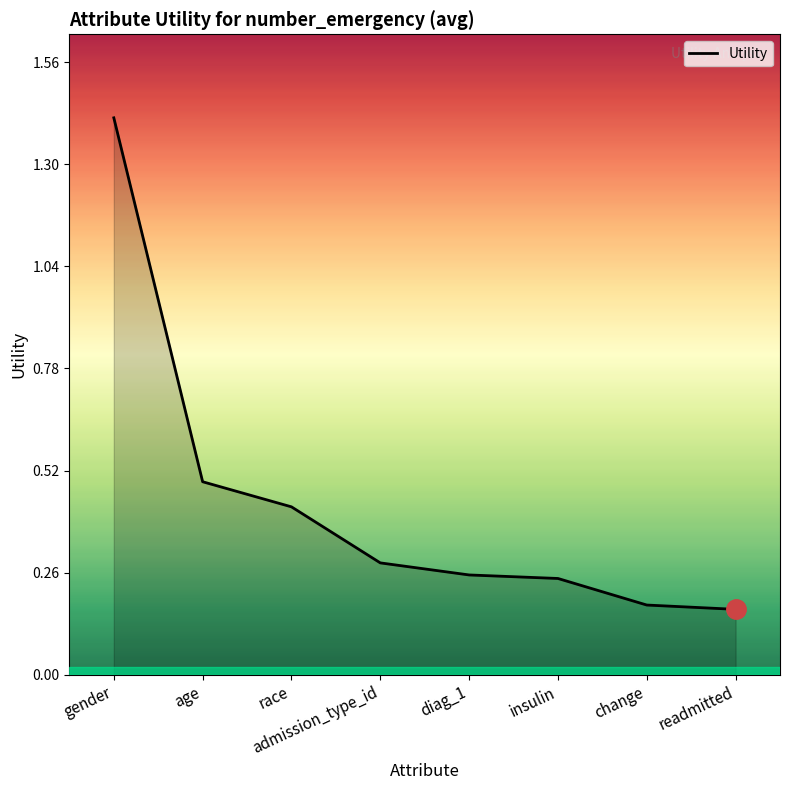

The chart shows a value of 0.1 at change. True or false?

False